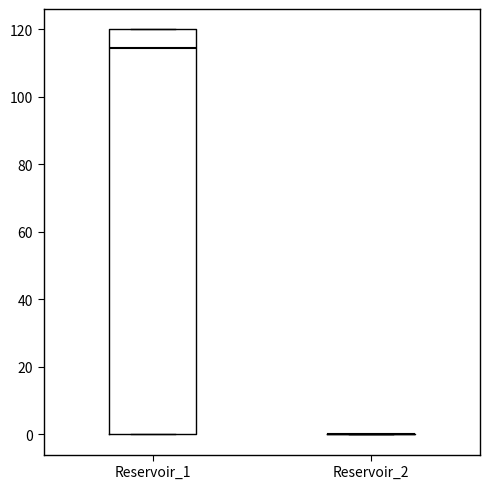

Reading left to right, transcribe this box plot: for each box, give where its median line is, the range the box spans, and where its two whiskers end, as read against the y-axis. The values are not printed on the chart, so give them approximately, as read against the axis.

Reservoir_1: median 114, box 0 to 120, whiskers 0 to 120
Reservoir_2: box collapsed to a line at 0, whiskers 0 to 0